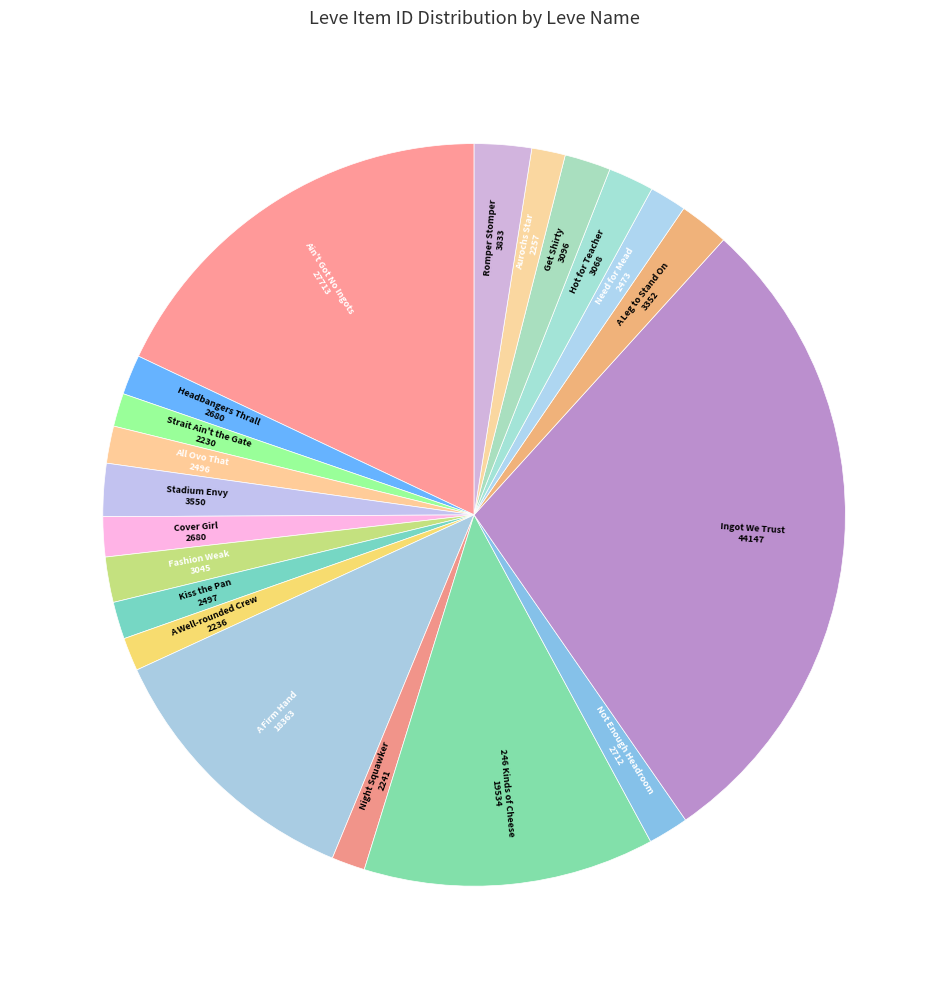

How many segments does this pie chart have?

20